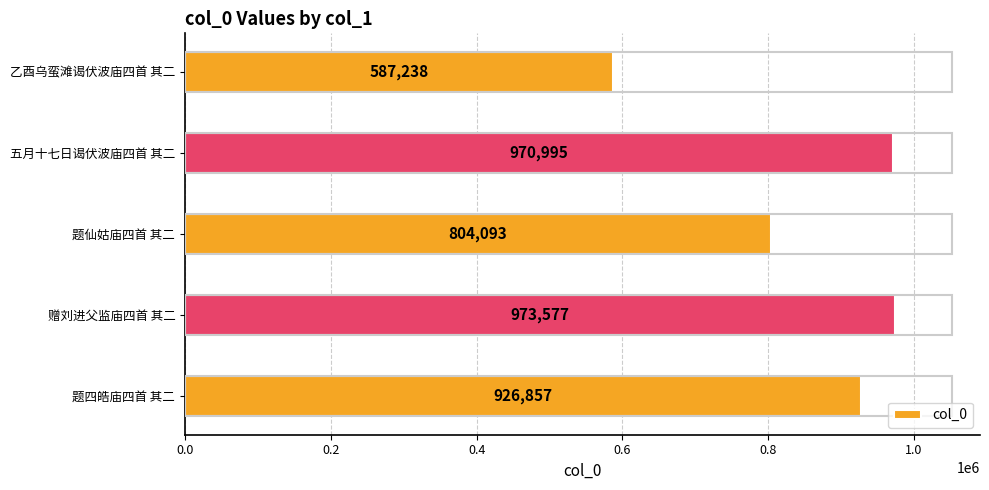

How many data points are less than 926857?

2